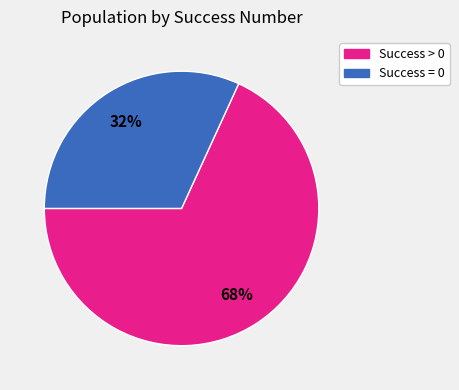

Is there any slice that represents more than half of the pie?

Yes